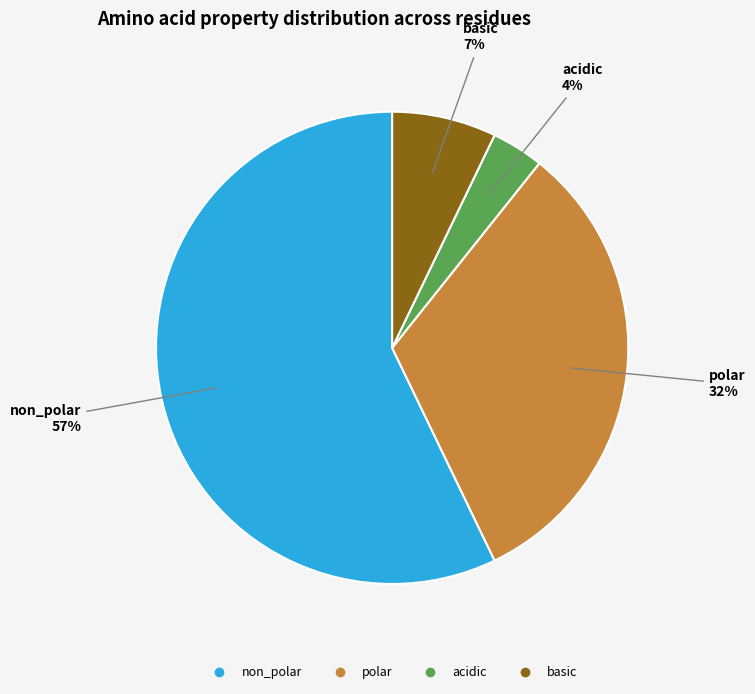

Rank the categories by value from highest to lowest.

non_polar, polar, basic, acidic